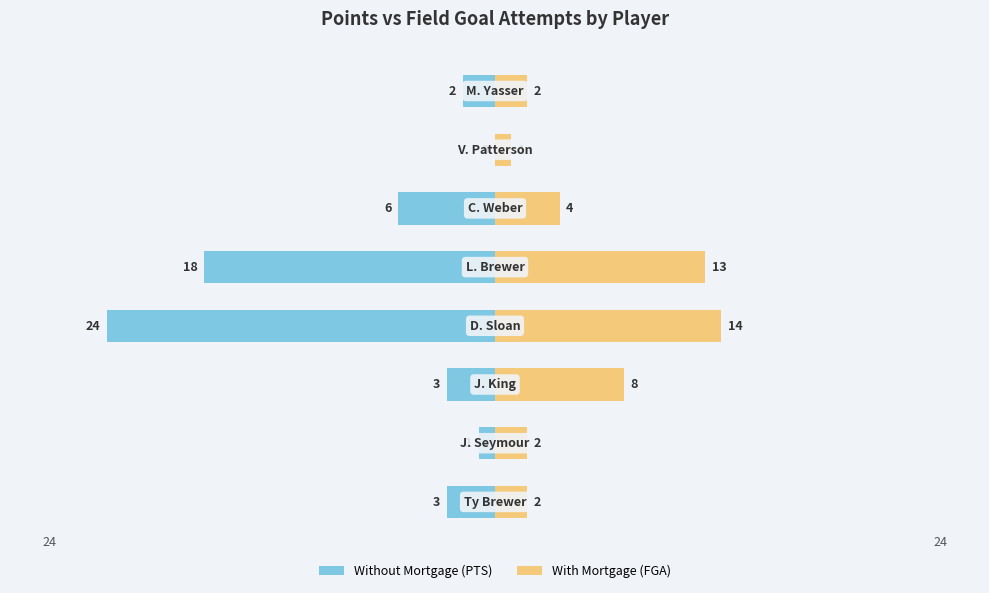

How many distinct data groups are displayed?

2